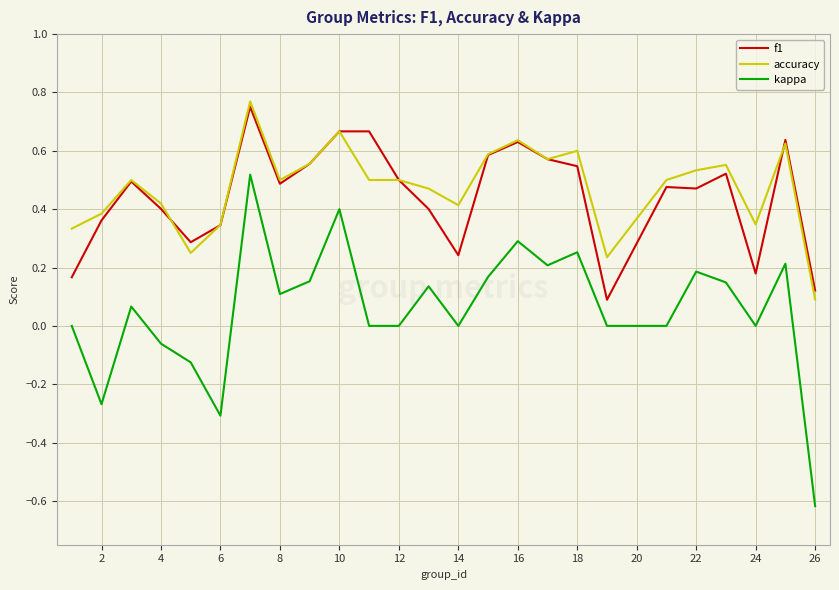

True or false: kappa and accuracy intersect in this chart.

False